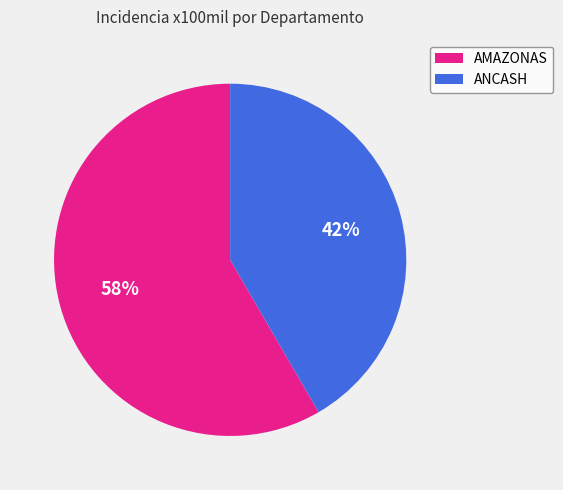

What is the smallest slice in the pie chart?

ANCASH